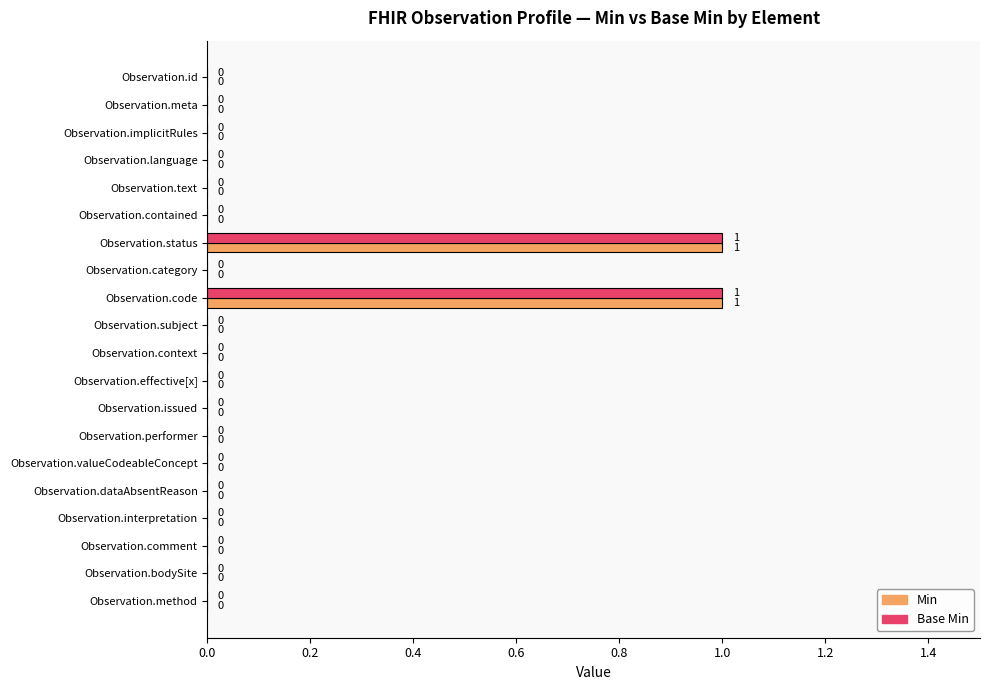

The value of Base Min at Observation.subject is 0. True or false?

True